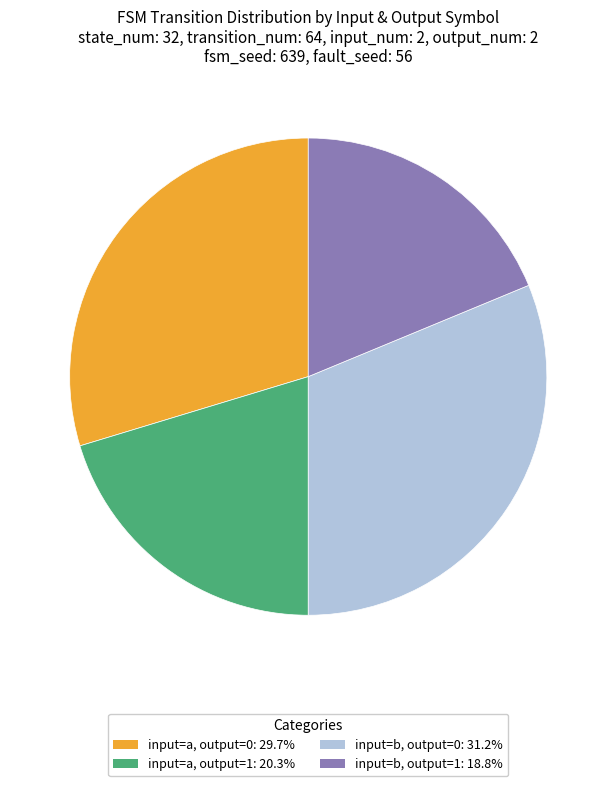

Is there a majority slice in this chart?

No